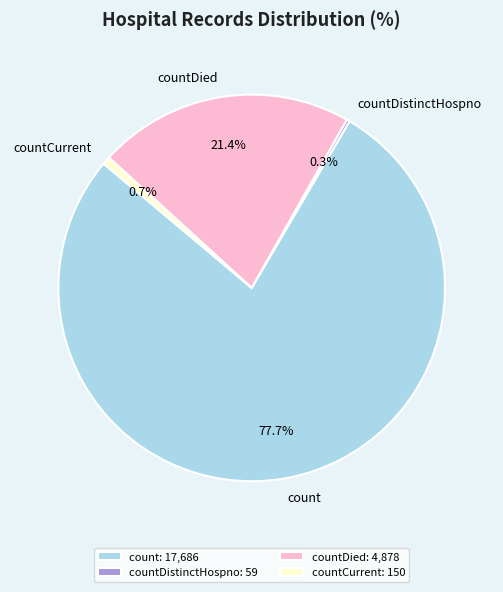

Is the sum of countDied and count greater than half?

Yes